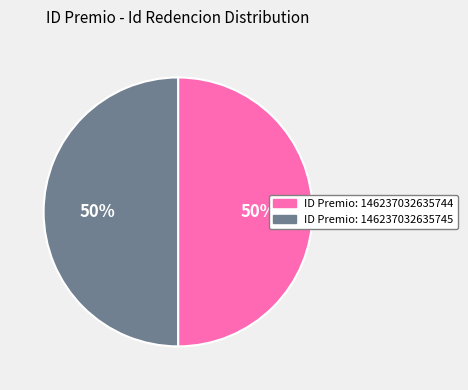

Combined, do ID Premio: 146237032635745 and ID Premio: 146237032635744 account for over 50%?

Yes